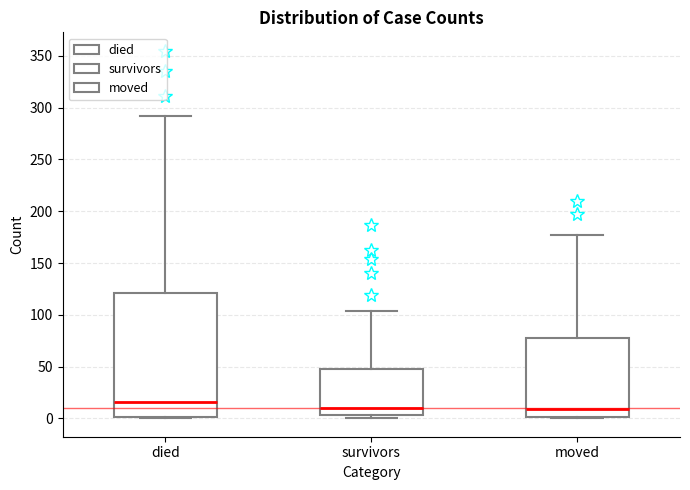

Reading left to right, read every box against the y-axis: the position of its median line, the range the box covers, and the ends of its whiskers. The values are not printed on the chart, so give them approximately, as read against the axis.

died: median 15, box 0 to 120, whiskers 0 to 290
survivors: median 10, box 5 to 50, whiskers 0 to 105
moved: median 10, box 0 to 80, whiskers 0 to 175